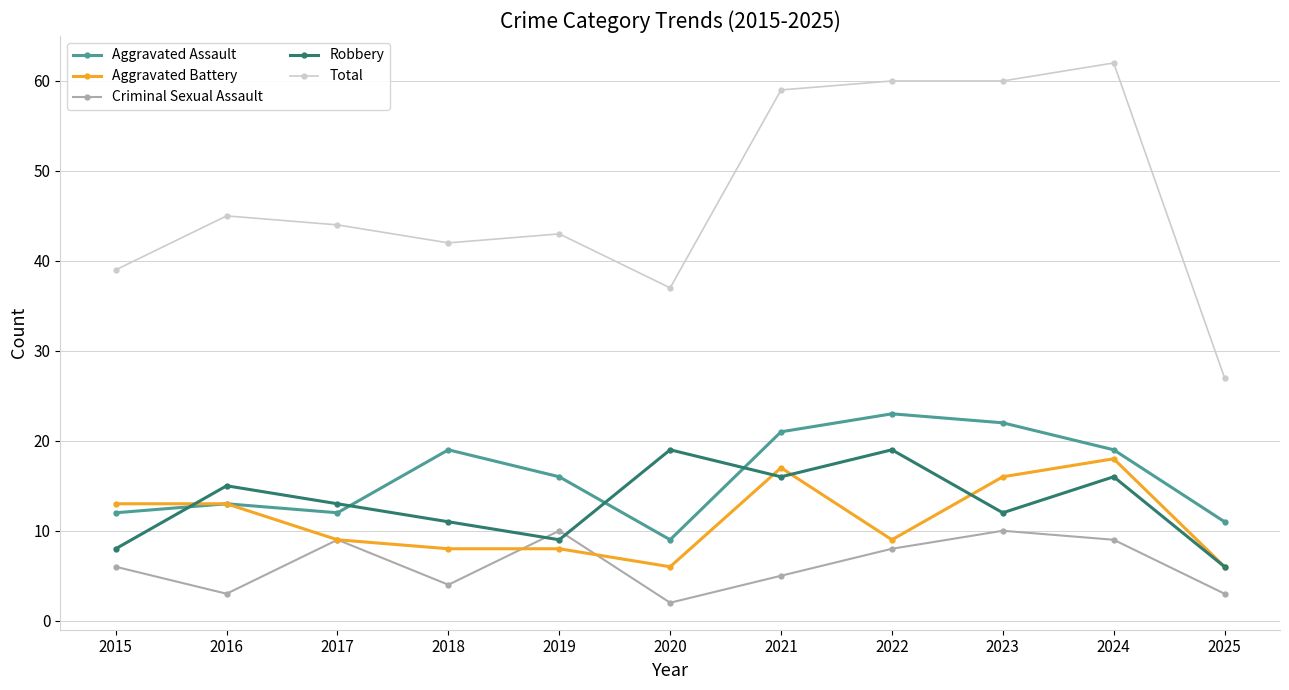

At which category is the sum across all series the highest?

2024